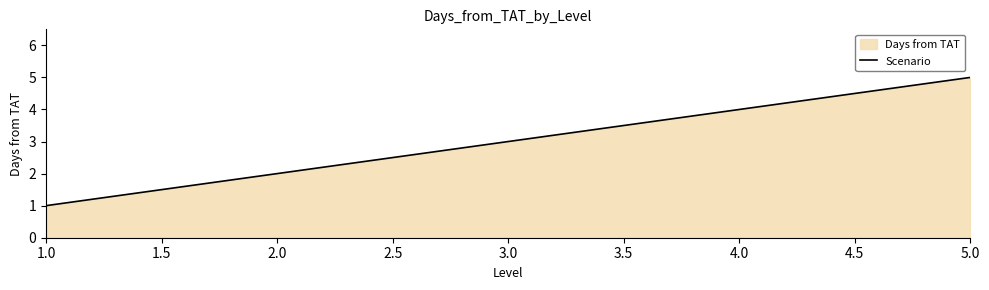

List the labels in order of value, largest first.

5.0, 4.0, 3.0, 2.0, 1.0